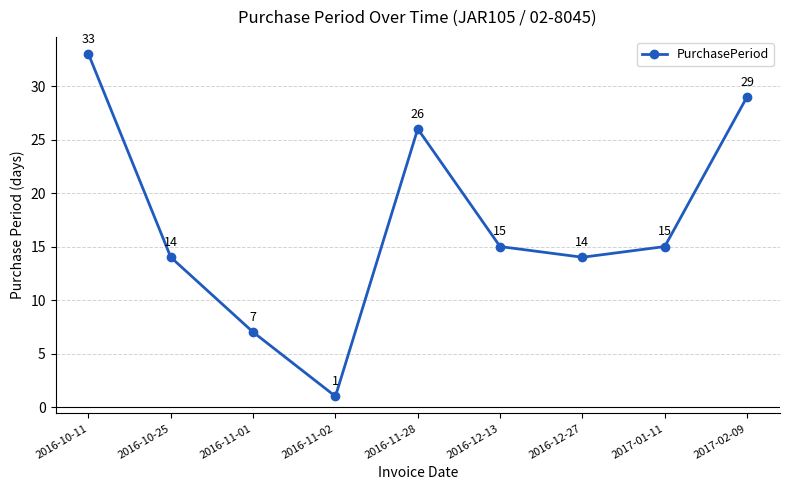

Read the value at 2016-12-27.

14